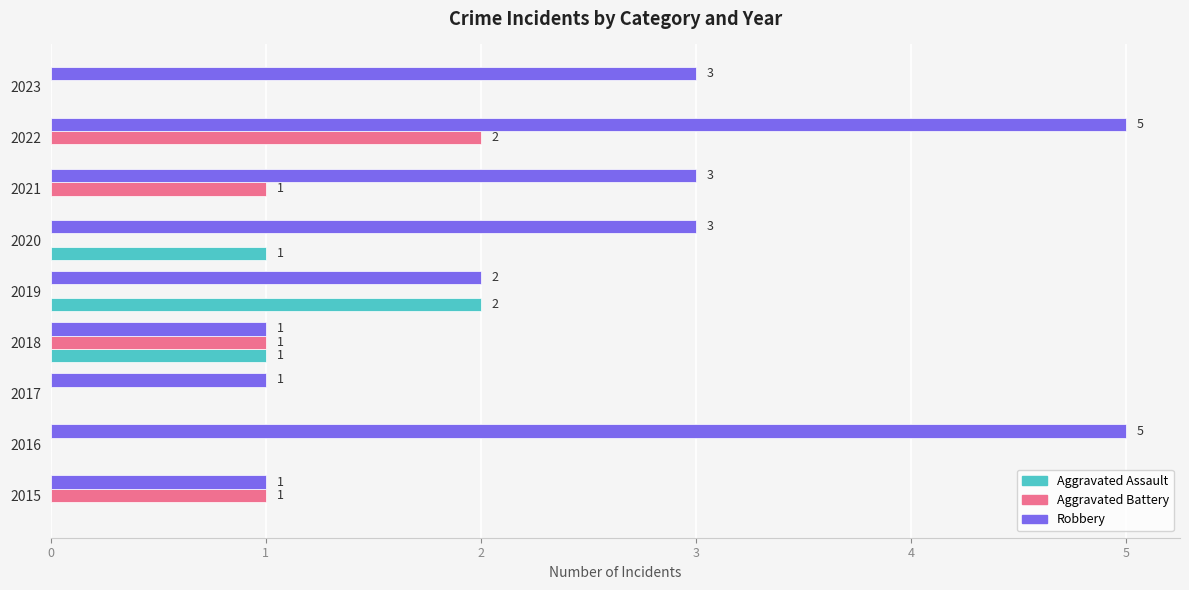

How many series are shown in this chart?

3